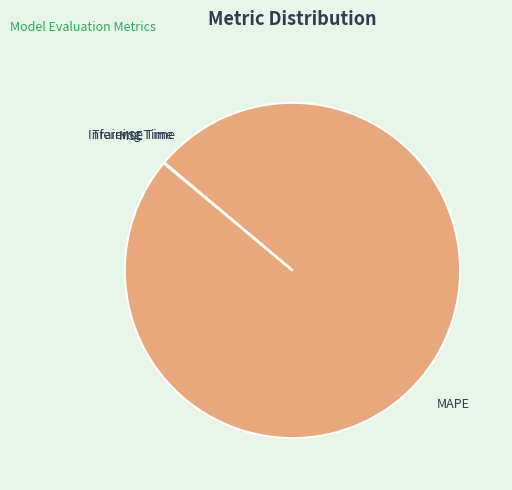

What is the largest slice in the pie chart?

MAPE